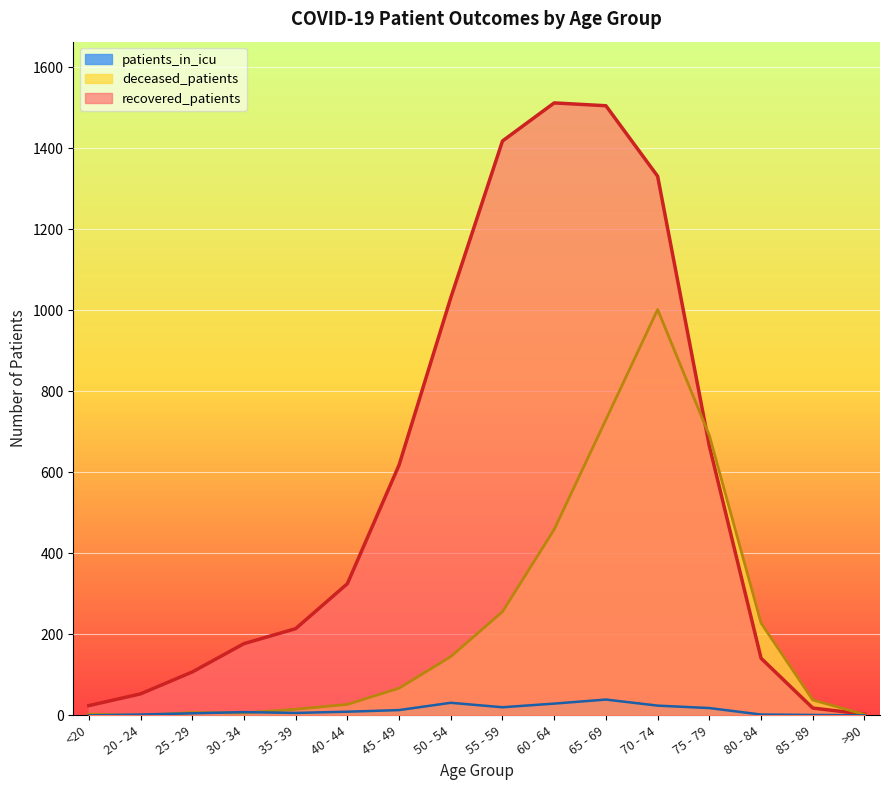

Where does the patients_in_icu series first go above 9?

45 - 49